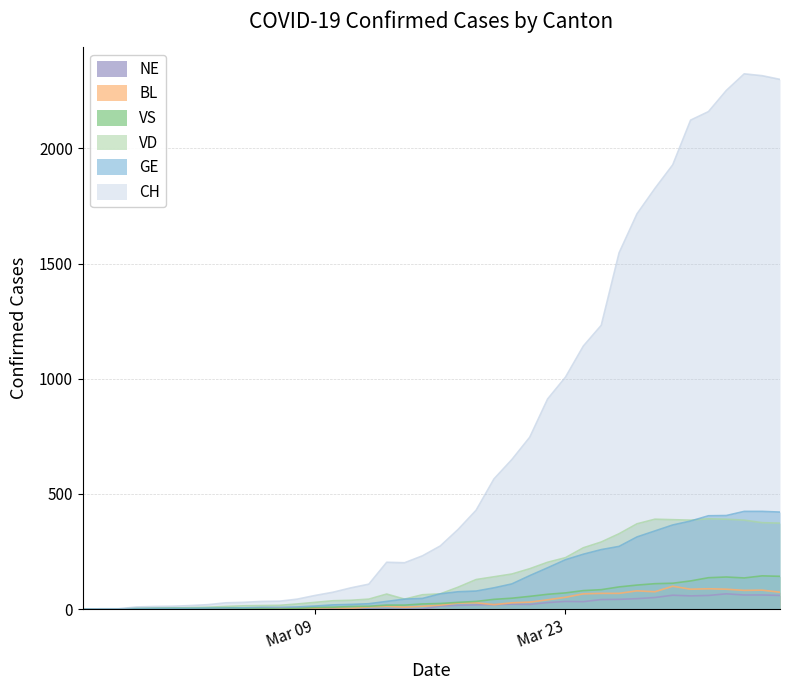

What is the value of the NE point at the 22nd from the left?

16